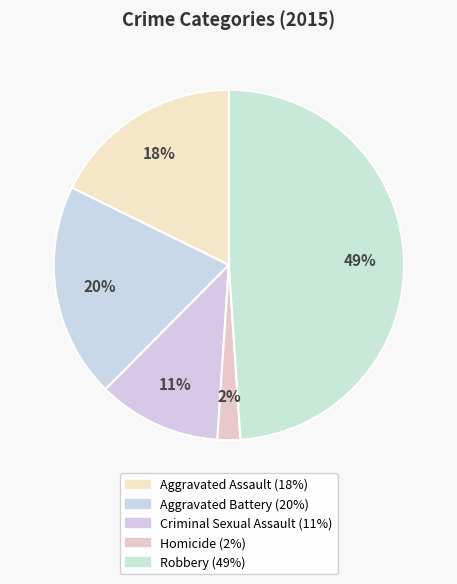

To the nearest percent, what portion does Homicide represent?

2%